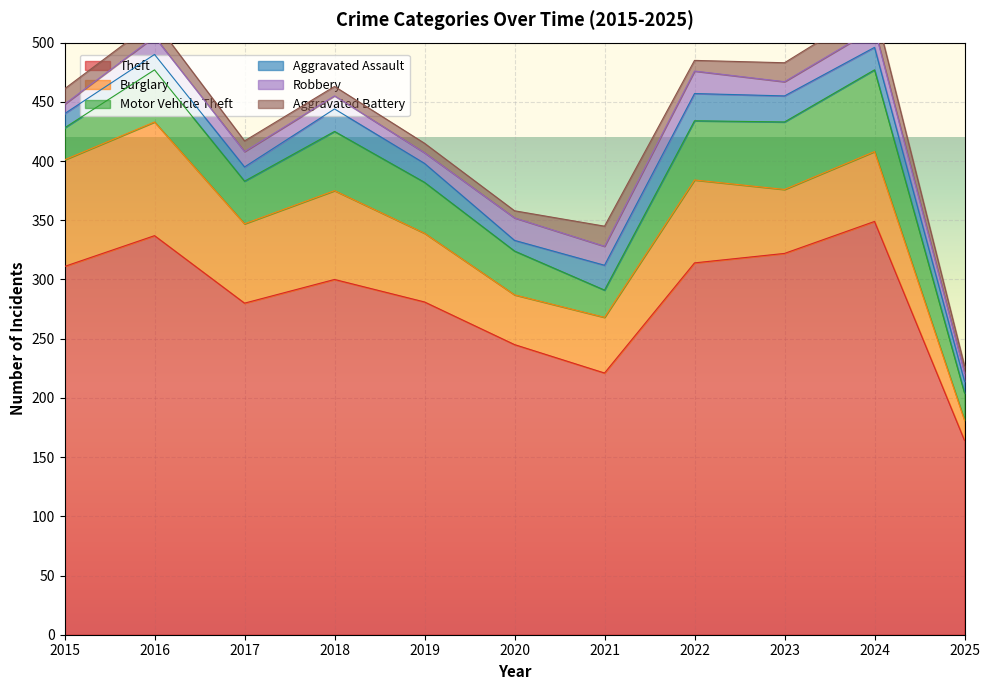

At which category does Aggravated Battery reach its first local valley?

2020